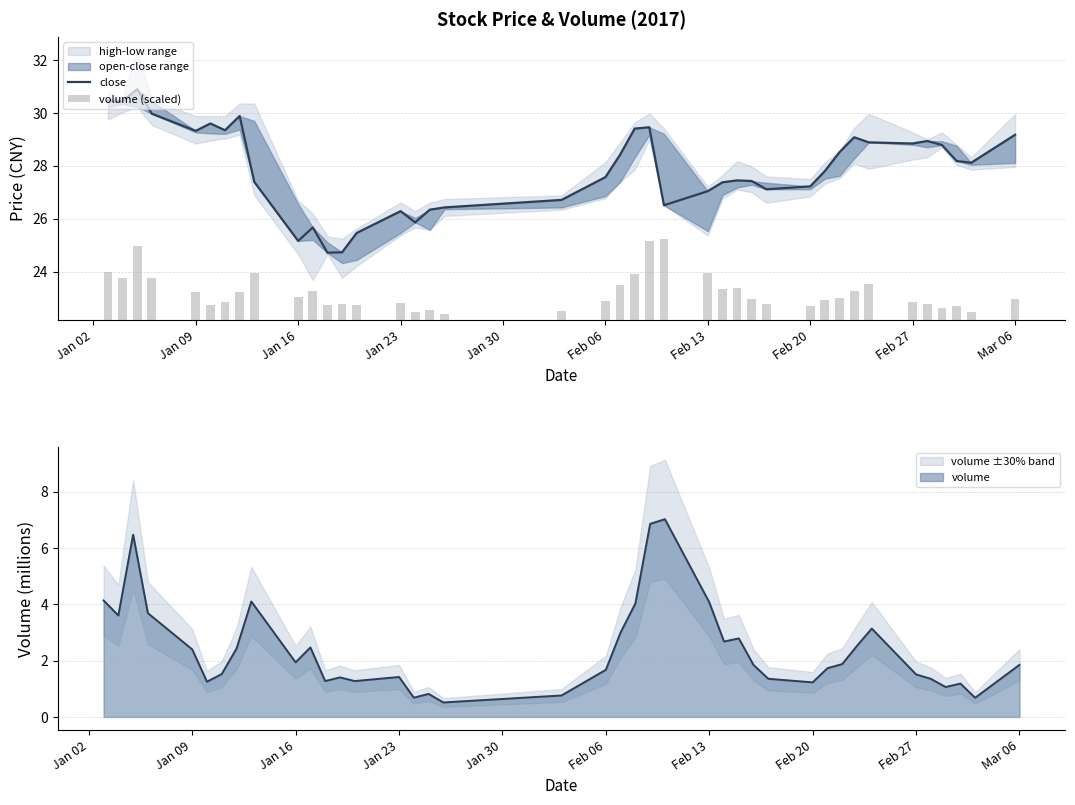

Is it true that volume equals 2.4 at Jan 09?

True